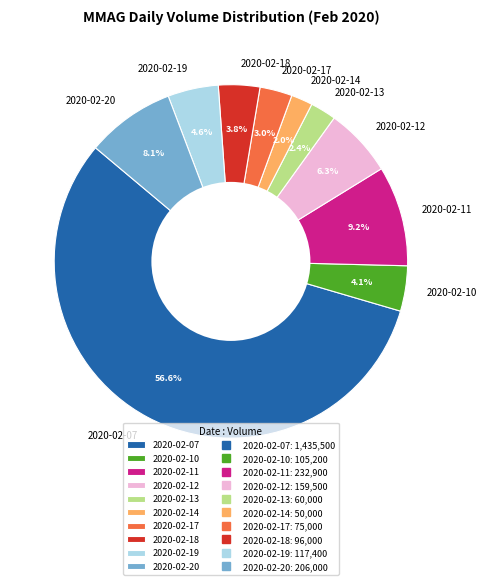

What percentage do 2020-02-12 and 2020-02-14 together represent?

8.3%